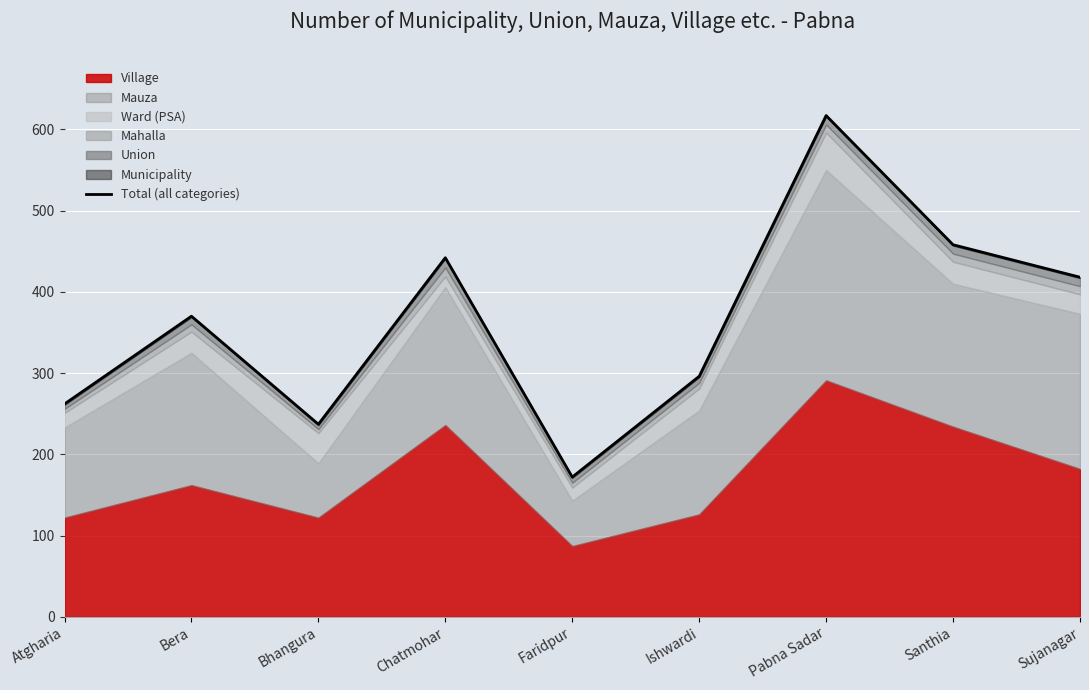

List the labels in order of value, largest first.

Pabna Sadar, Santhia, Chatmohar, Sujanagar, Bera, Ishwardi, Atgharia, Bhangura, Faridpur